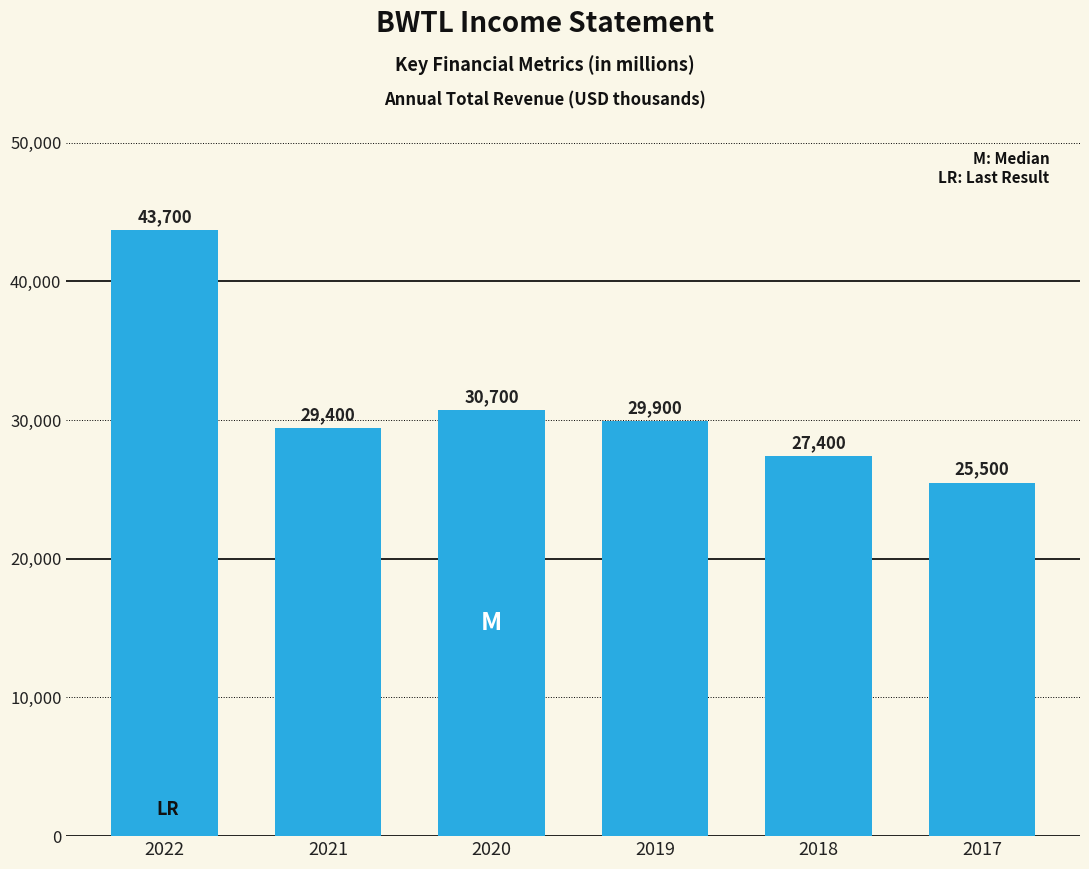

What is the average value?

31100